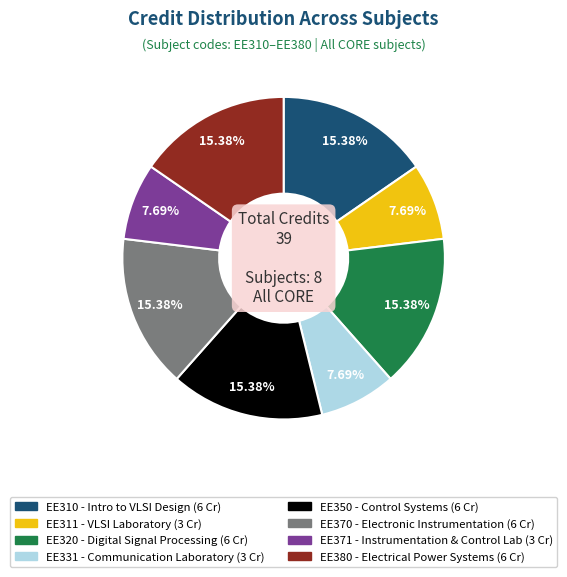

Is there a majority slice in this chart?

No